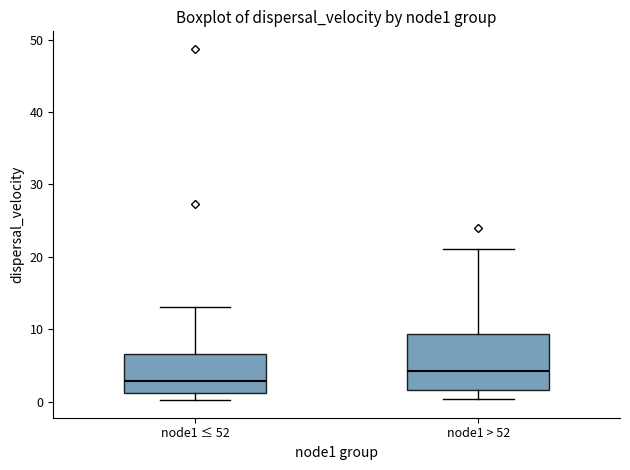

Reading left to right, read every box against the y-axis: the position of its median line, the range the box covers, and the ends of its whiskers. The values are not printed on the chart, so give them approximately, as read against the axis.

node1 ≤ 52: median 3, box 1 to 7, whiskers 0 to 13
node1 > 52: median 4, box 2 to 9, whiskers 0 to 21